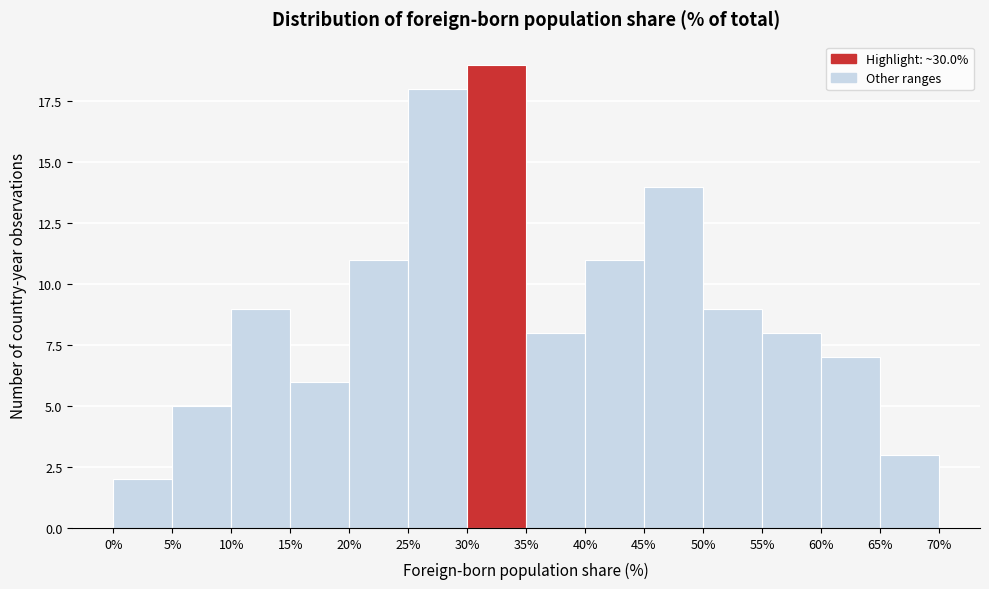

Over which range of the x-axis is the bar tallest?

30% to 35%